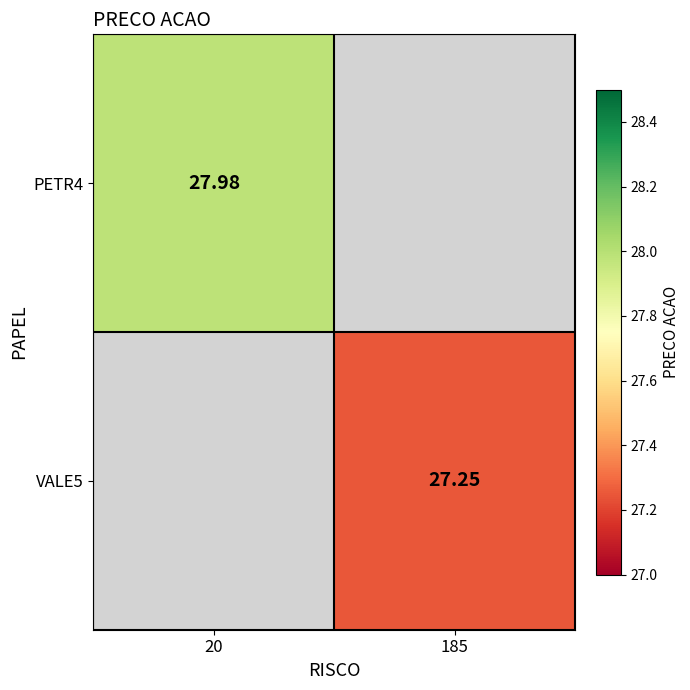

What is the minimum value shown in the chart?

27.2